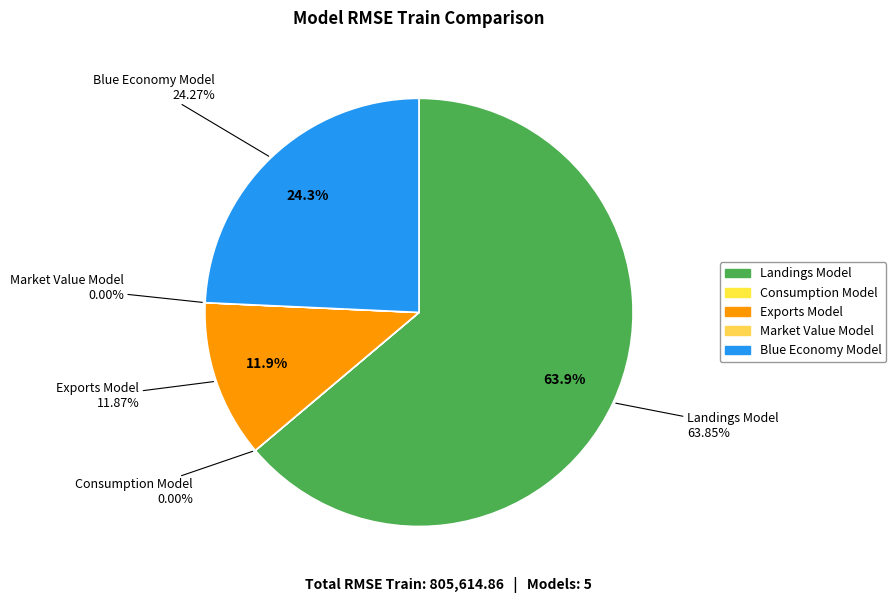

How many segments does this pie chart have?

5